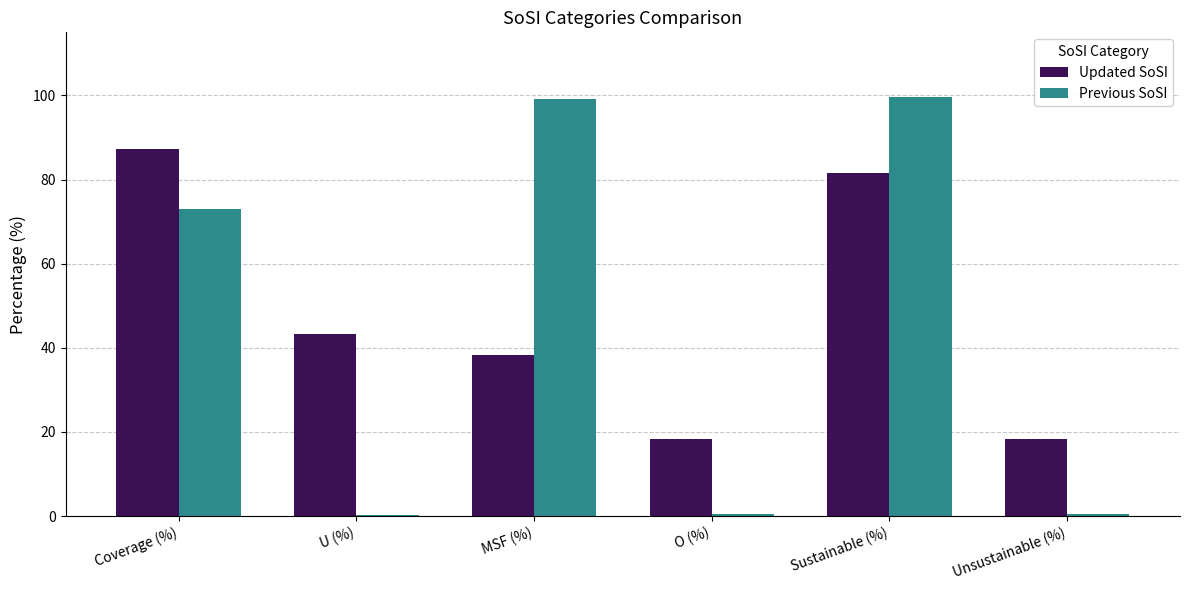

How many groups of bars are there?

6